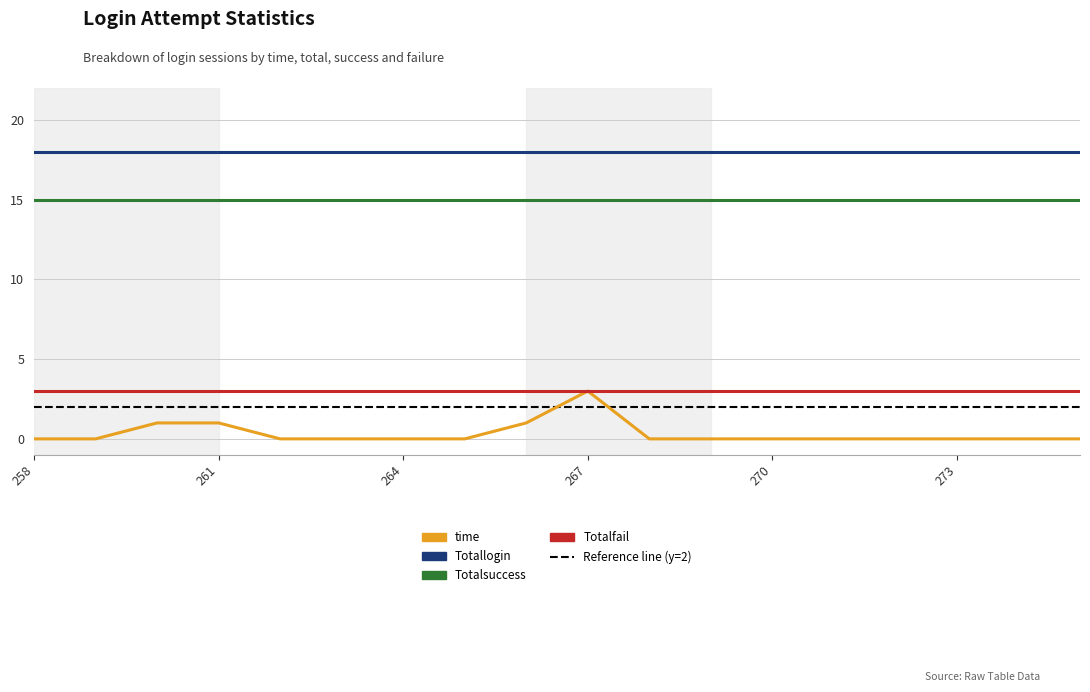

Reading left to right, transcribe all the data shown in this chart.

time: 0	0	1	1	0	0	0	0	1	3	0	0	0	0	0	0	0	0
Totallogin: 18	18	18	18	18	18	18	18	18	18	18	18	18	18	18	18	18	18
Totalsuccess: 15	15	15	15	15	15	15	15	15	15	15	15	15	15	15	15	15	15
Totalfail: 3	3	3	3	3	3	3	3	3	3	3	3	3	3	3	3	3	3